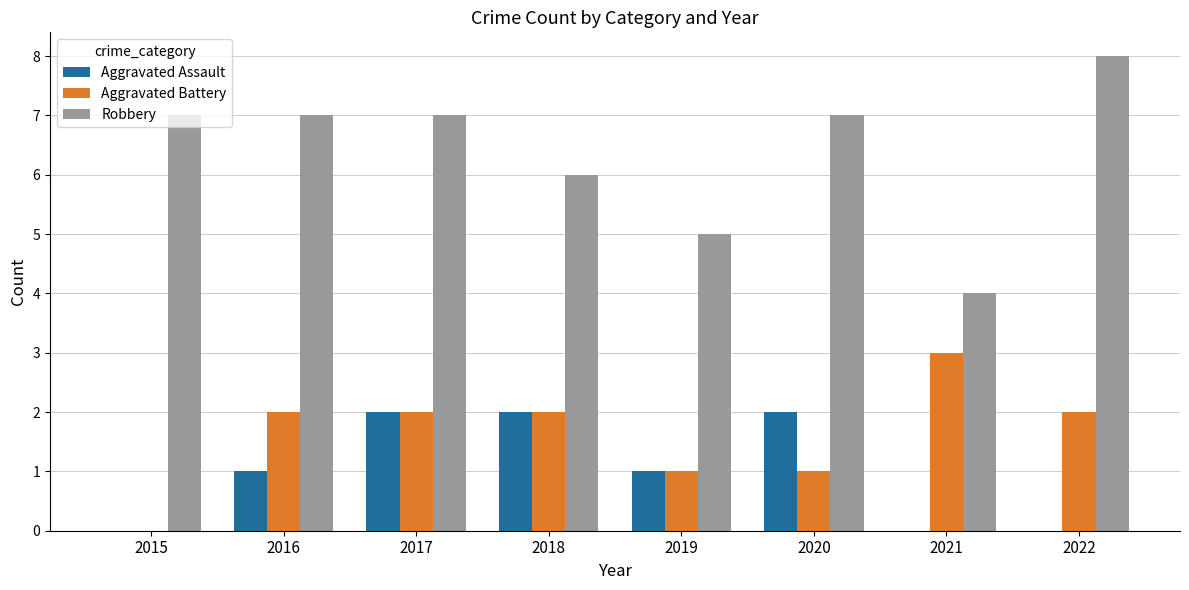

Which series changed the most between 2015 and 2016?

Aggravated Battery